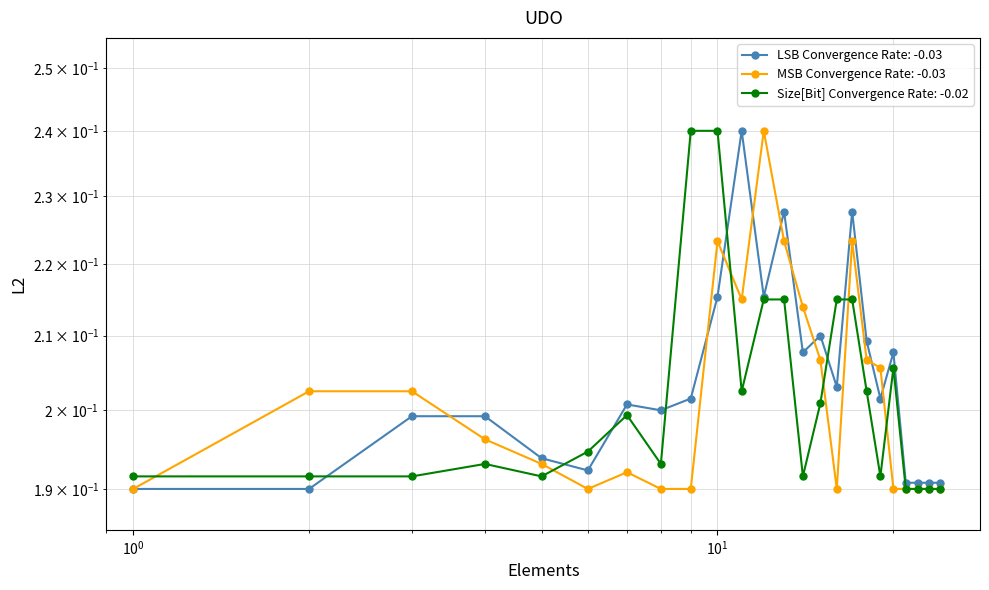

What is the maximum value shown in the chart?

0.2